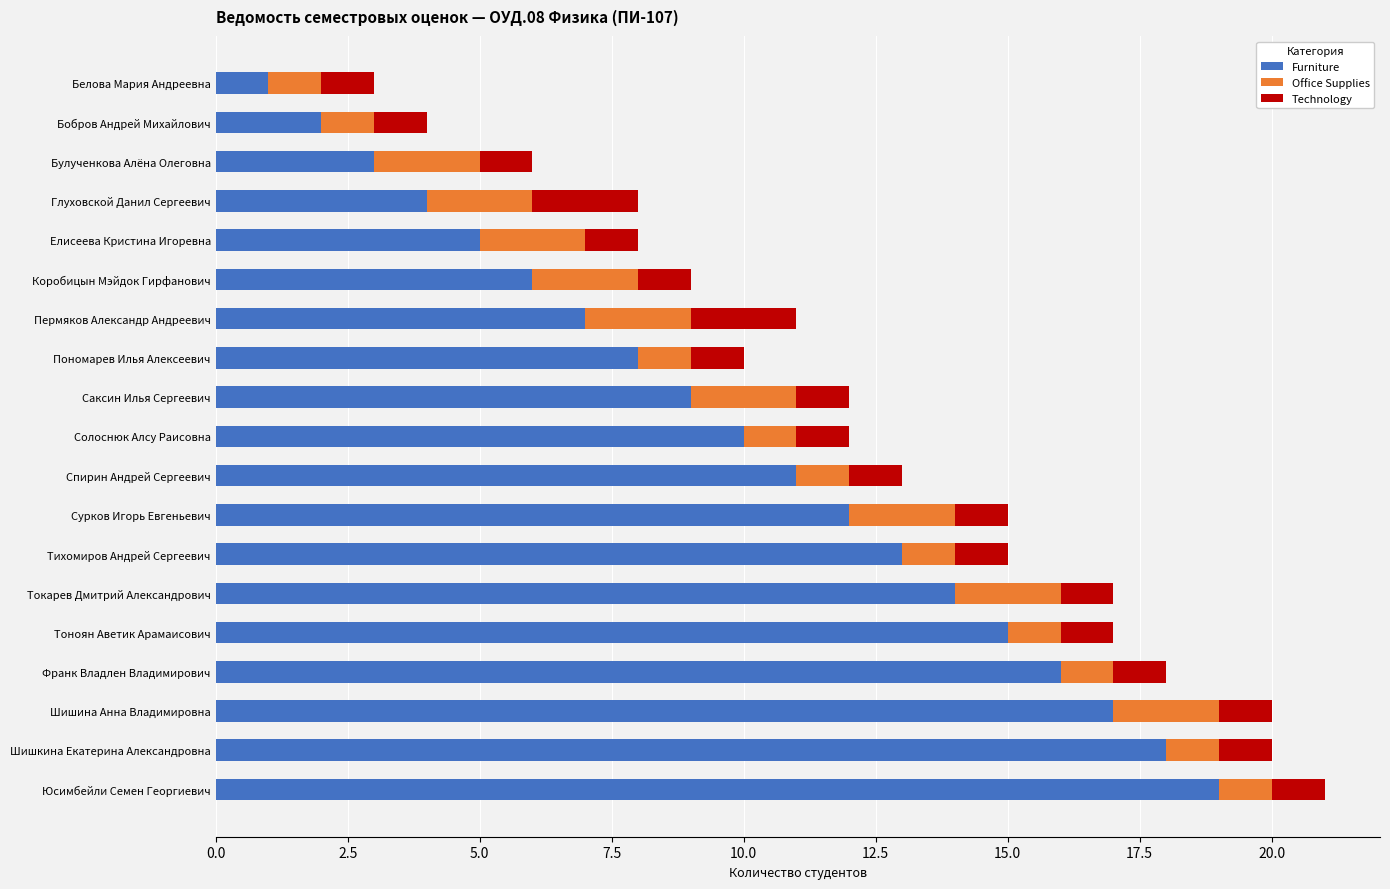

Is it true that Furniture equals 14 at Токарев Дмитрий Александрович?

True